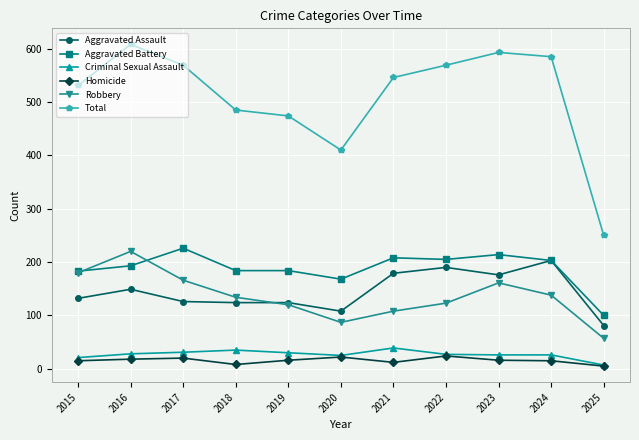

What is the sum of all Aggravated Battery values?

2068